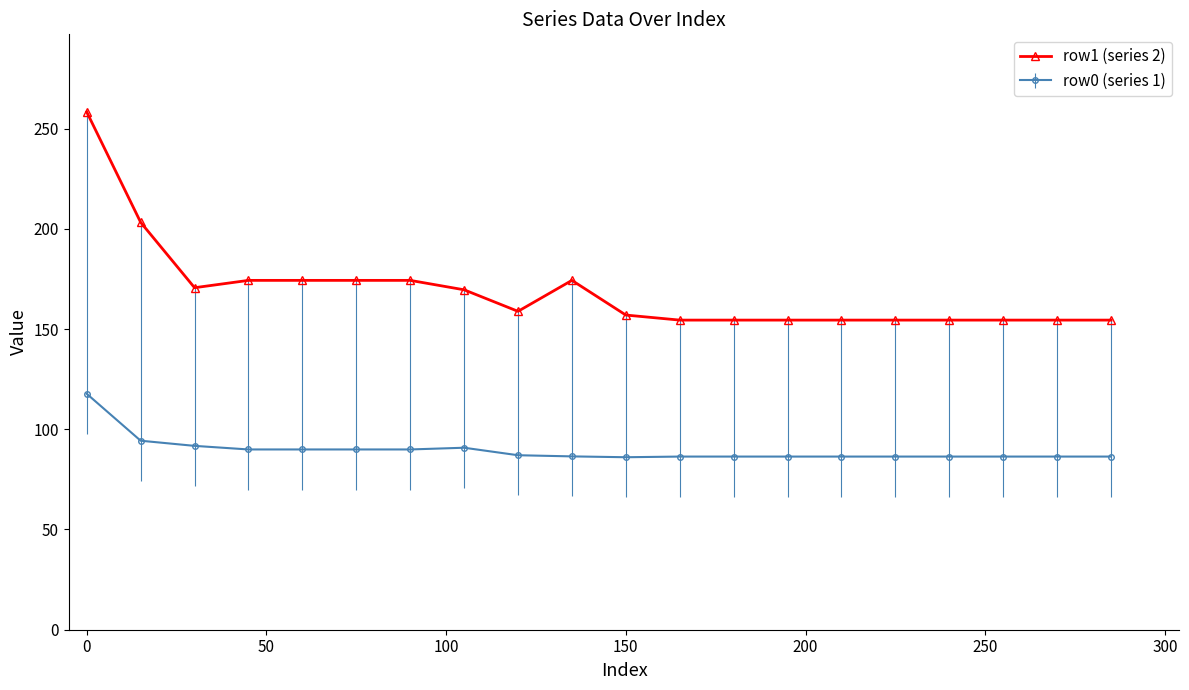

What is the value of the row0 (series 1) point at the 7th from the left?

89.9